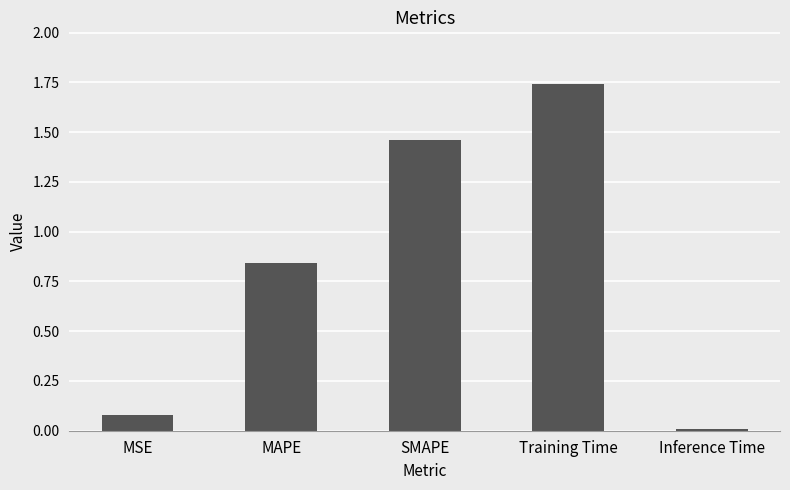

Which label corresponds to the smallest value in the chart?

Inference Time